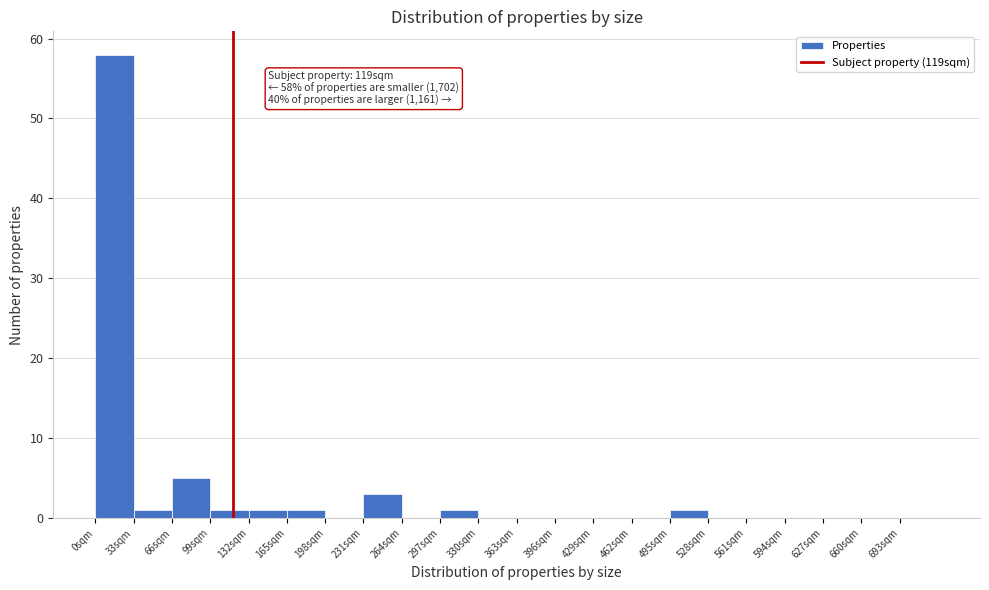

Over which range of the x-axis is the bar tallest?

0 to 33